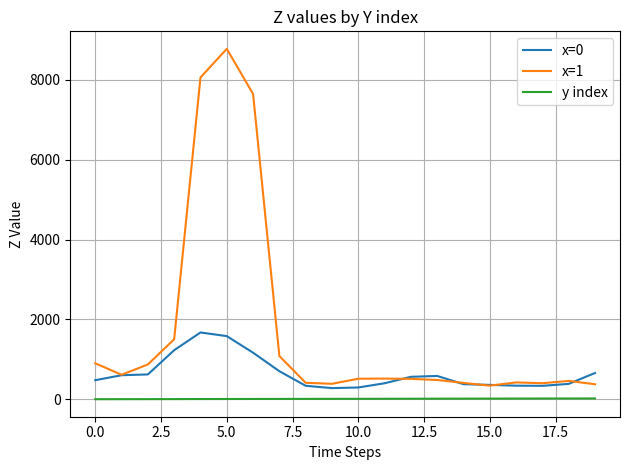

True or false: y index and x=1 cross at least once.

False